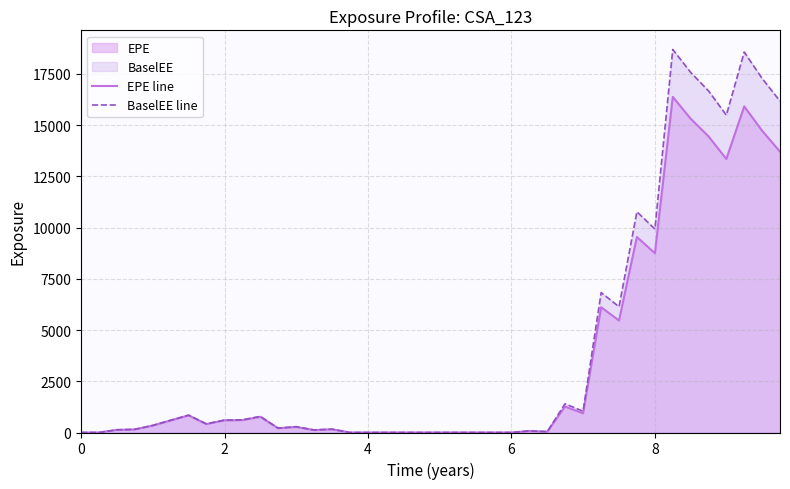

Reading left to right, list all the values displayed in this chart.

EPE line: 0.0	1.0	129.4	150.6	338.4	591.3	834.8	412.9	592.8	604.6	764.8	206.9	273.3	117.8	157.5	0.0	0.0	0.0	0.0	0.0	0.0	0.0	0.0	0.0	0.0	71.4	38.0	1267.5	935.1	6111.4	5465.1	9540.4	8747.3	16377.8	15316.4	14451.2	13346.8	15912.1	14724.8	13704.8
BaselEE line: 0.0	1.0	130.0	151.5	341.5	598.3	847.2	420.2	605.1	619.3	786.2	213.4	282.9	122.4	164.3	0.0	0.0	0.0	0.0	0.0	0.0	0.0	0.0	0.0	0.0	78.2	41.8	1401.6	1039.2	6827.8	6137.6	10770.5	9927.3	18689.5	17574.7	16673.3	15484.0	18564.4	17276.3	16170.6